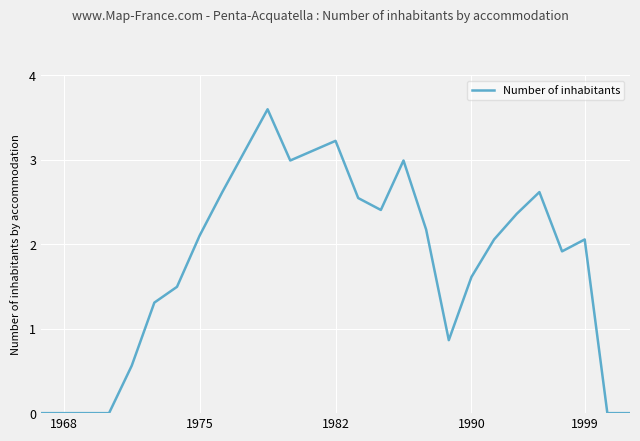

What is the difference between the second highest and minimum values?

3.2